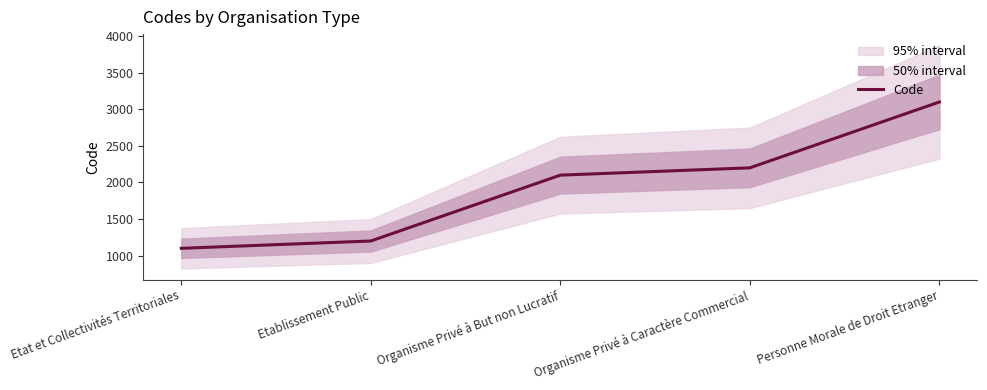

What is the sum of the values at Personne Morale de Droit Etranger and Etat et Collectivités Territoriales?

4200